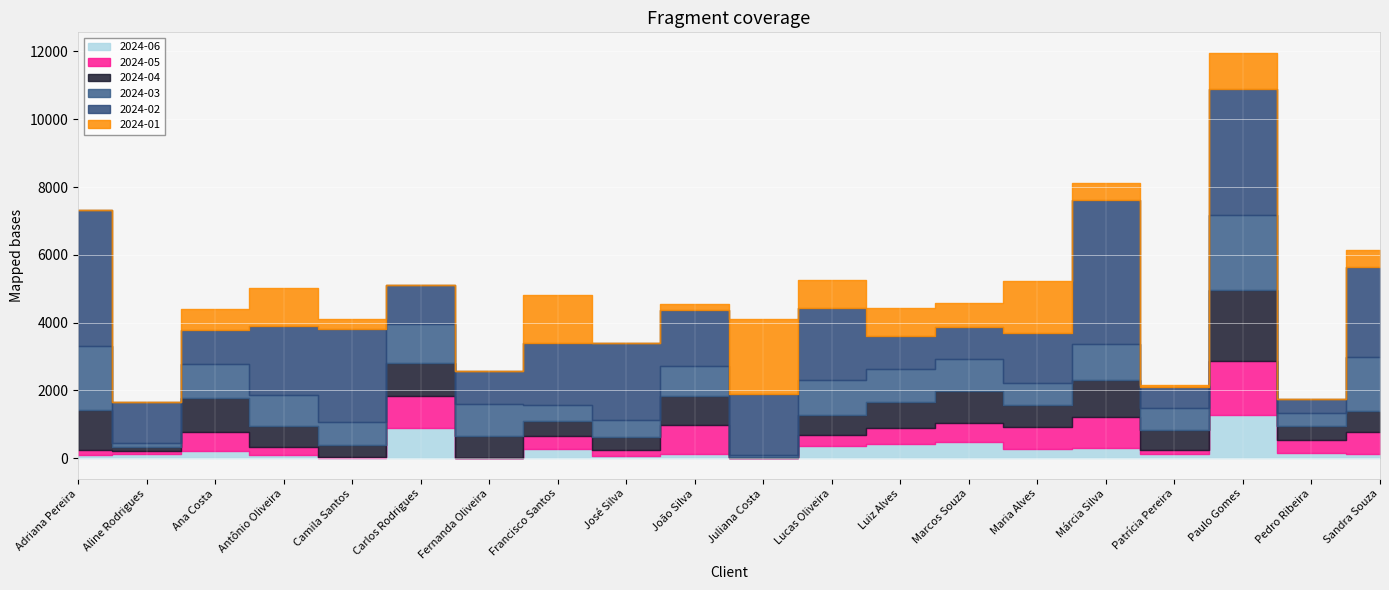

True or false: 2024-06 and 2024-04 intersect in this chart.

False